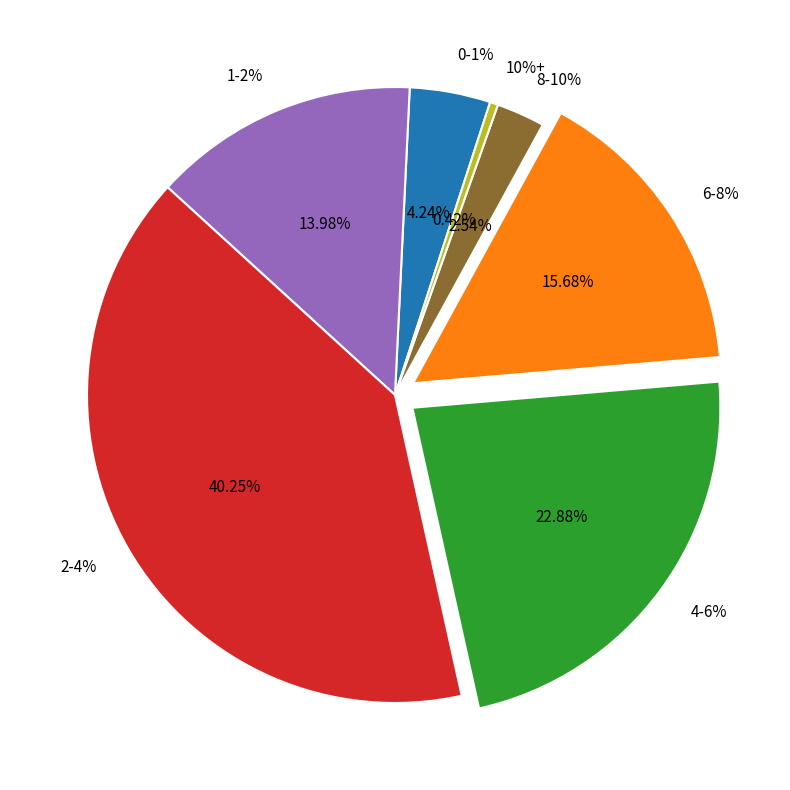

How many segments does this pie chart have?

7